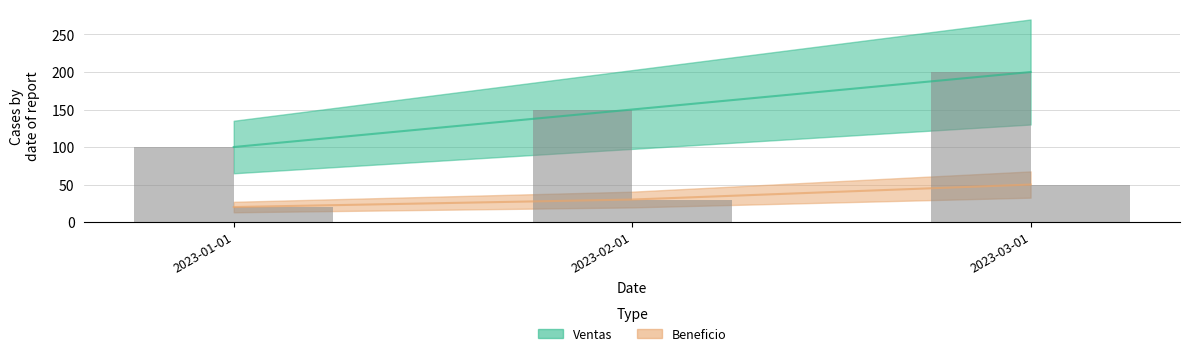

Which has a higher value, 2023-01-01 or 2023-02-01?

2023-02-01